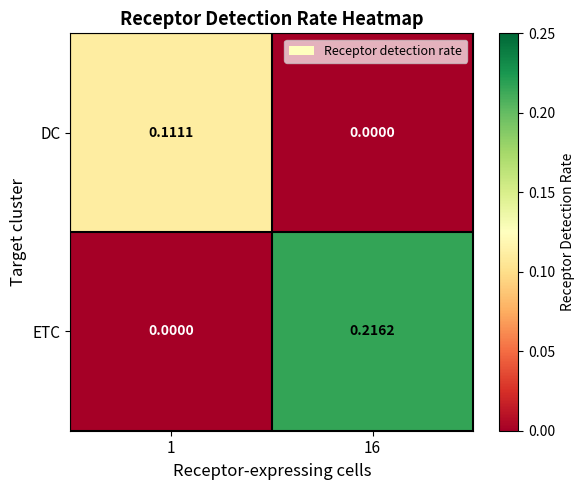

Count the number of data series in this chart.

2